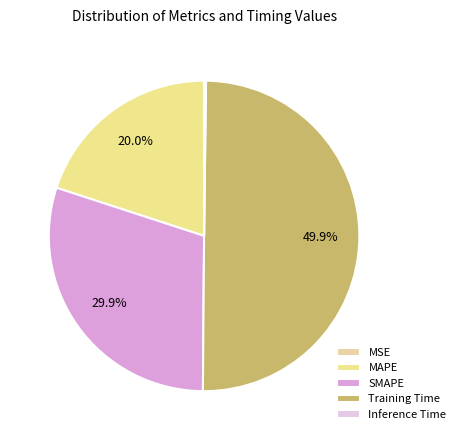

Combined, do Training Time and MAPE account for over 50%?

Yes